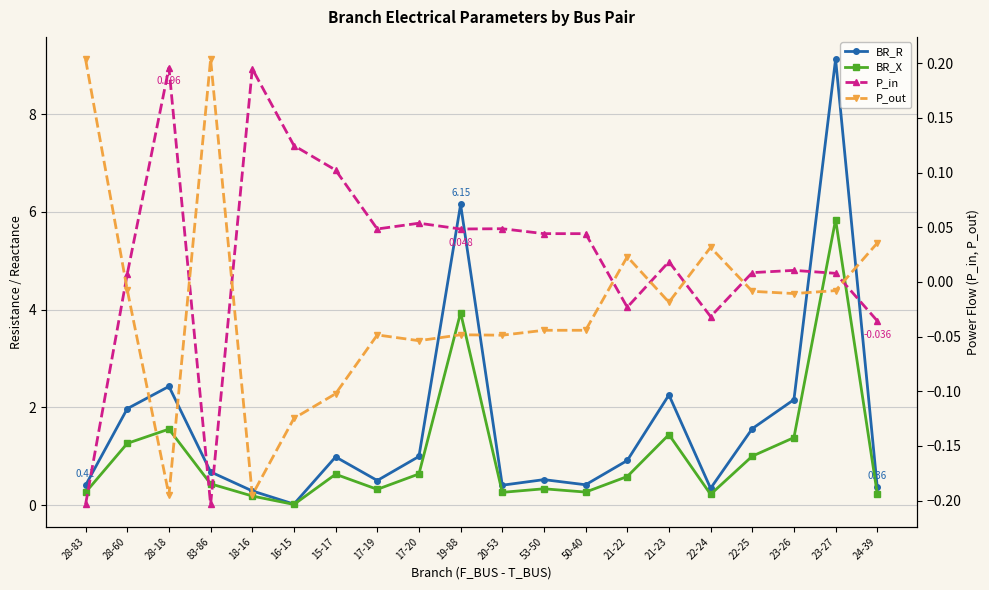

Rank the categories by P_in value from highest to lowest.

28-18, 18-16, 16-15, 15-17, 17-20, 20-53, 17-19, 19-88, 53-50, 50-40, 21-23, 23-26, 22-25, 23-27, 28-60, 21-22, 22-24, 24-39, 28-83, 83-86